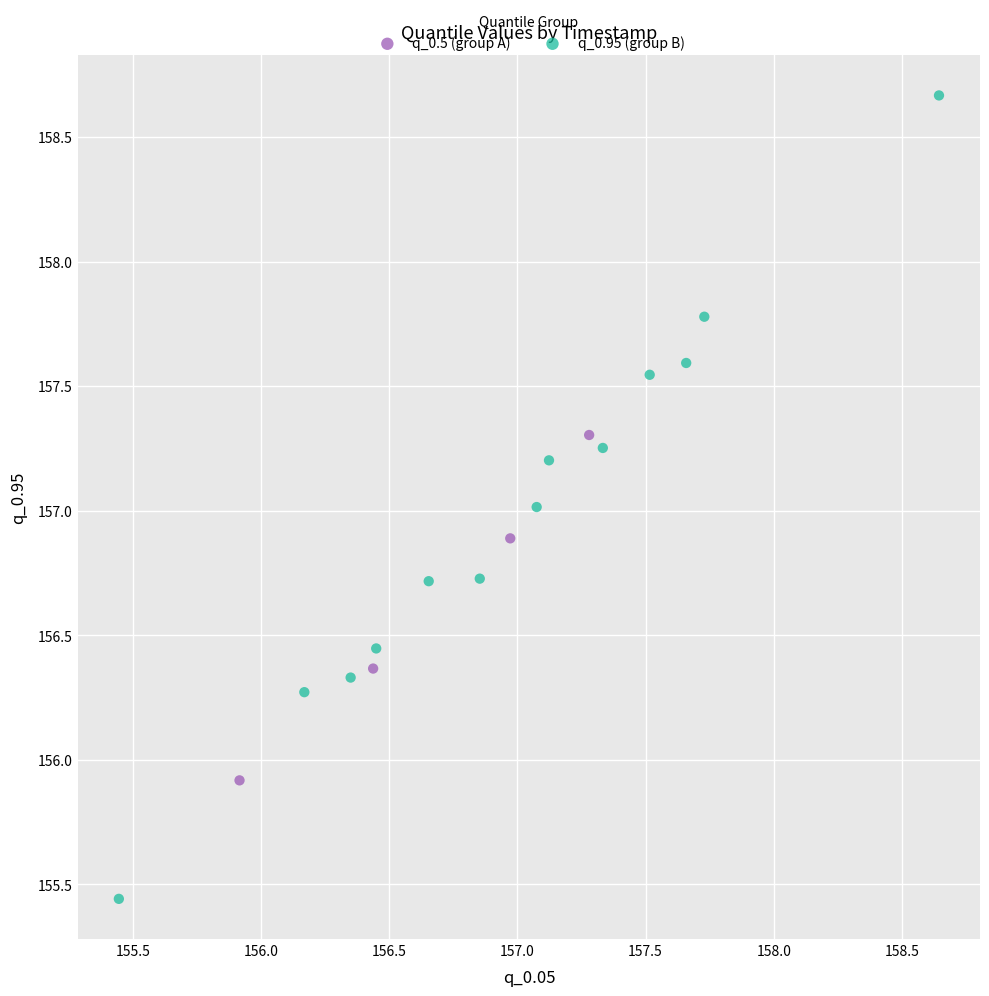

Which series reaches the minimum Y coordinate?

q_0.95 (group B)